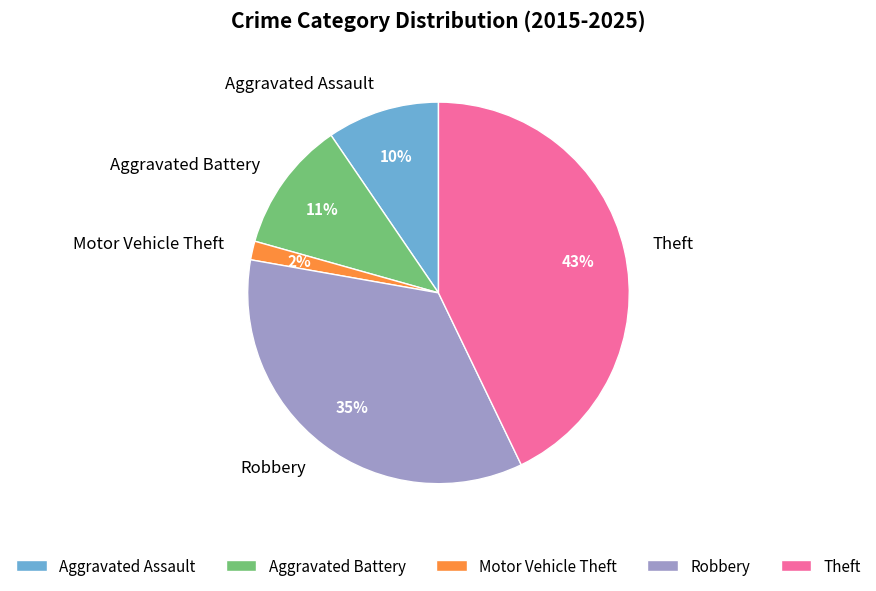

Rank the categories by value from highest to lowest.

Theft, Robbery, Aggravated Battery, Aggravated Assault, Motor Vehicle Theft